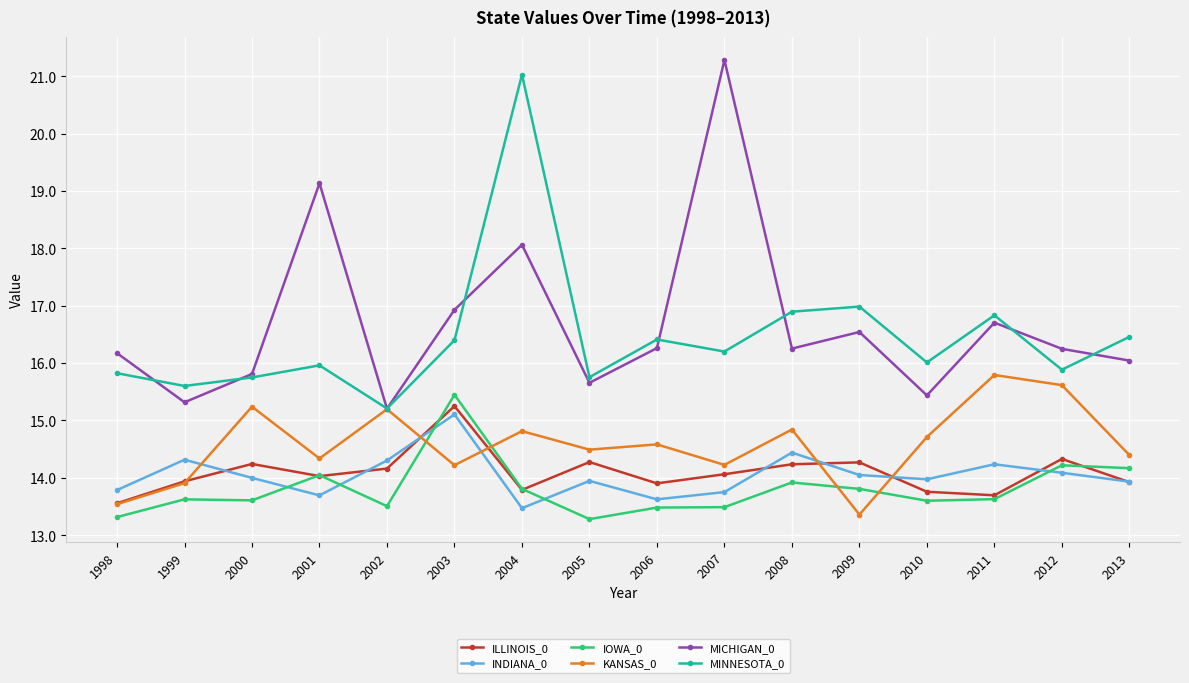

What is the difference between the highest and lowest values at 2012?

2.2